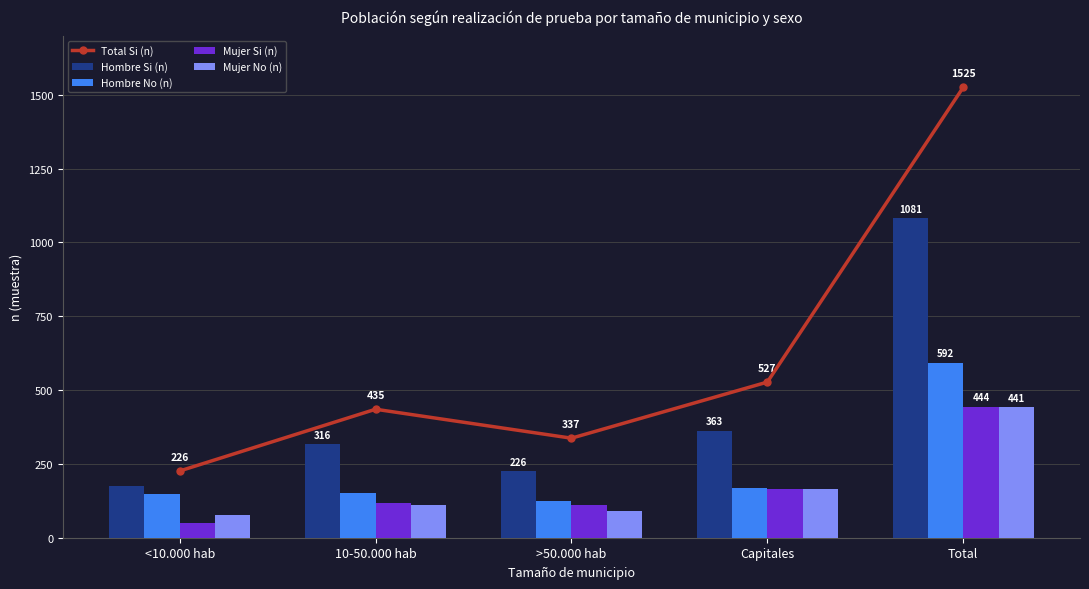

Which series has the largest total across all categories?

Total Si (n)